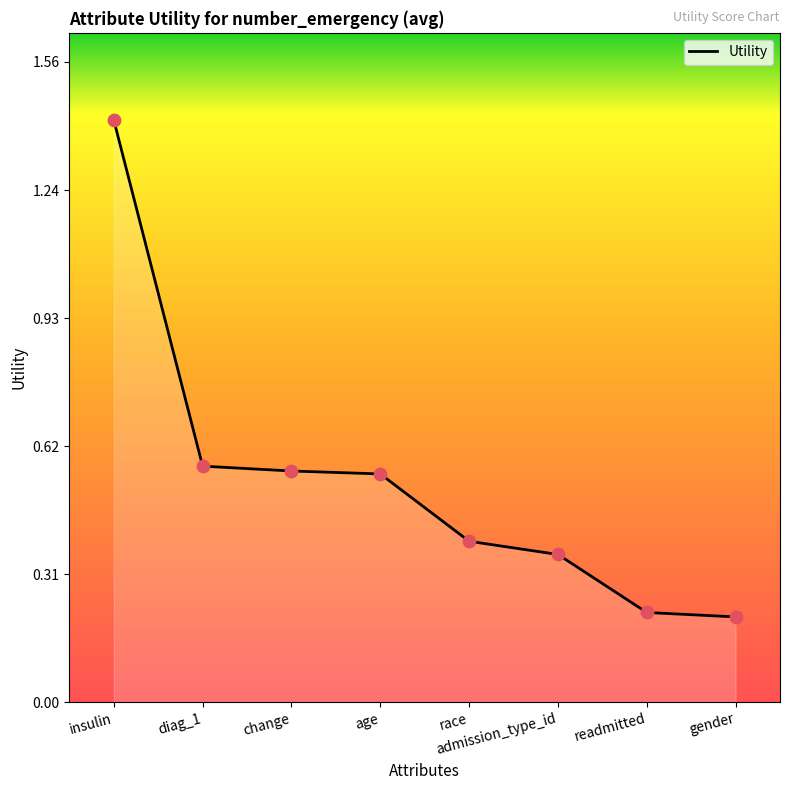

Which has a higher value, insulin or readmitted?

insulin